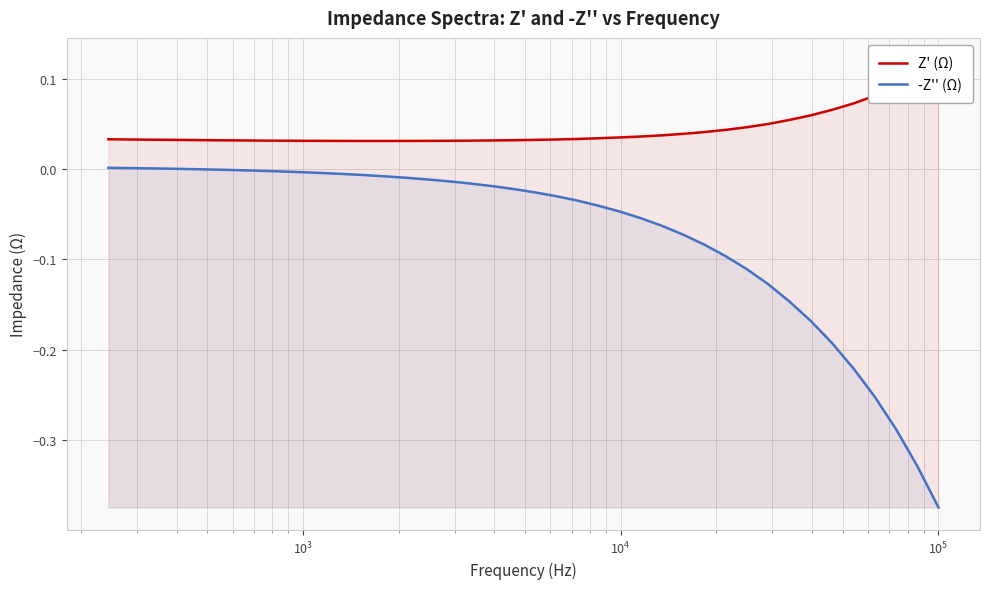

True or false: Z' (Ω) and -Z'' (Ω) cross at least once.

False